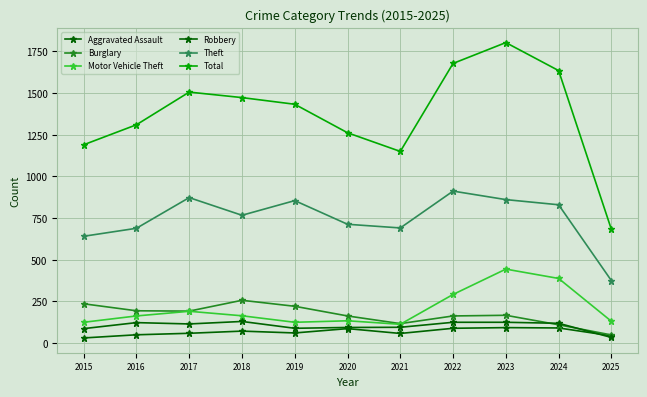

True or false: Robbery and Theft intersect in this chart.

False